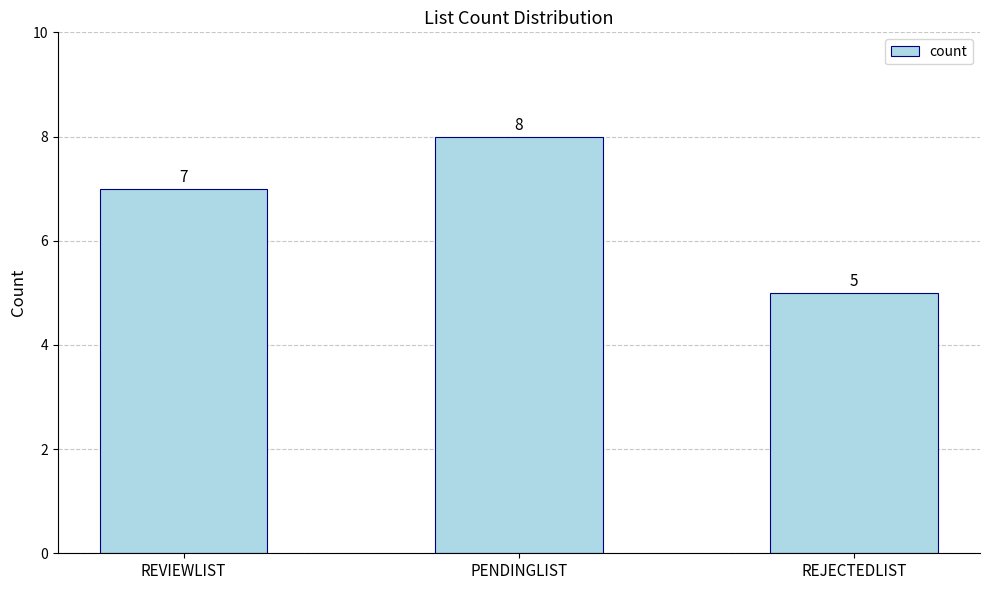

Count the number of data series in this chart.

1